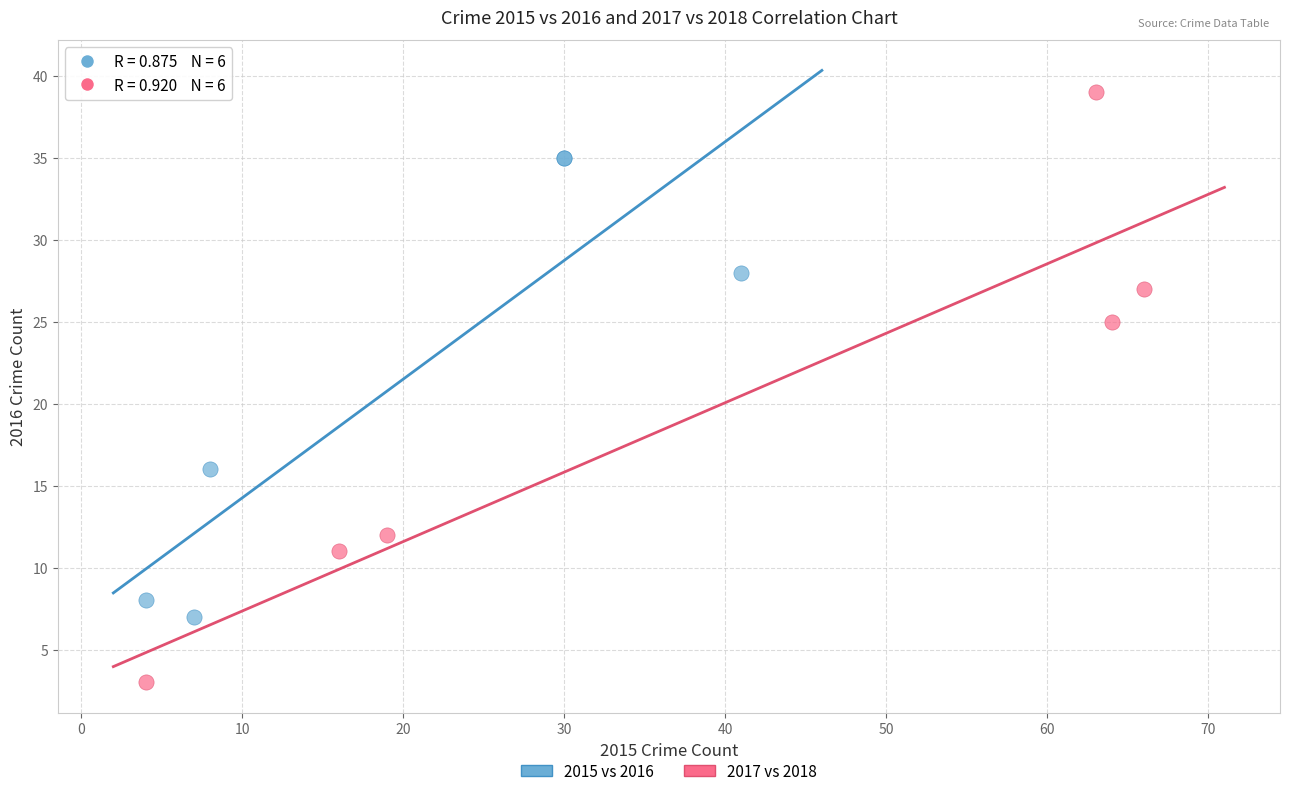

Which series contains the lowest Y value?

2017 vs 2018